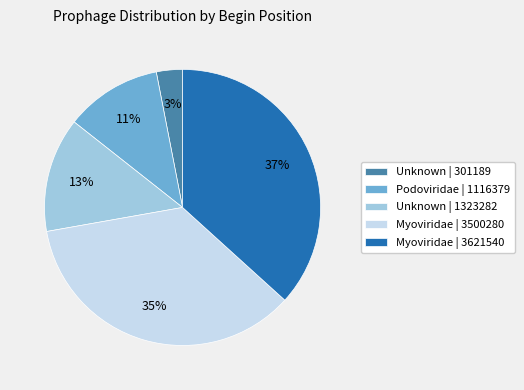

Count the number of slices in the pie.

5